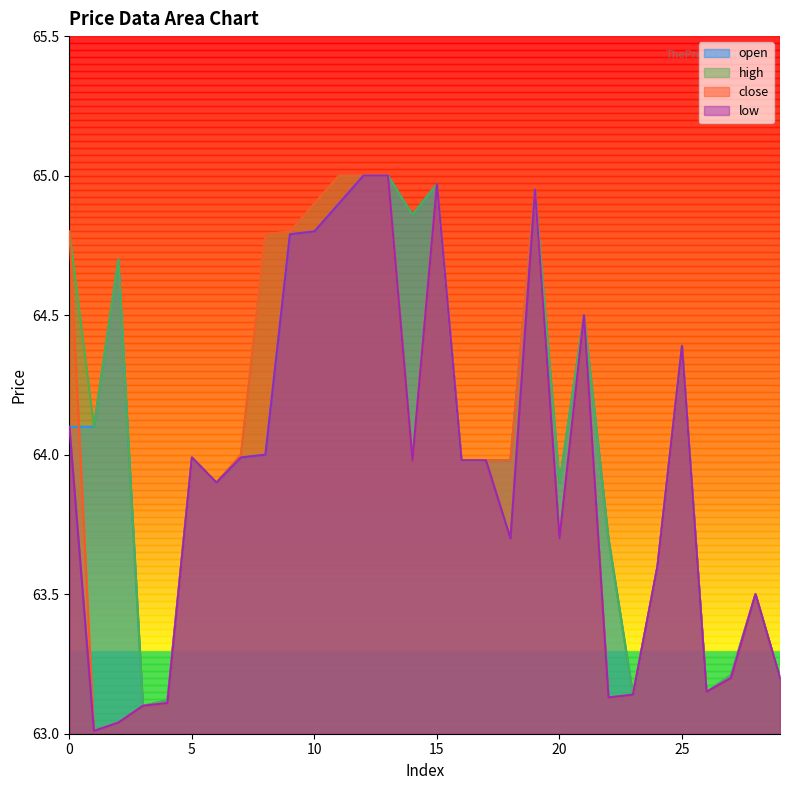

What is the value of the high point at the 18th from the left?

64.0